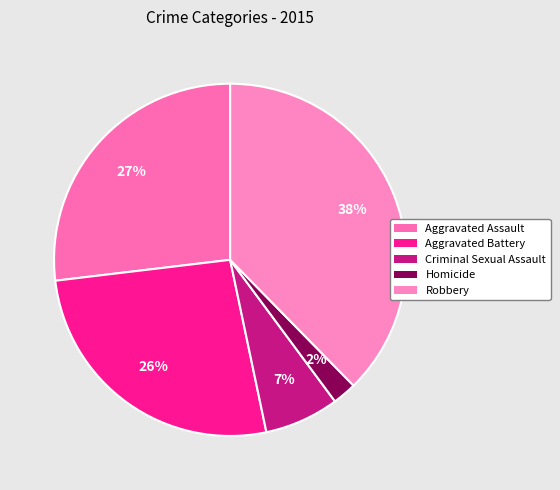

Between Aggravated Battery and Robbery, which is larger?

Robbery